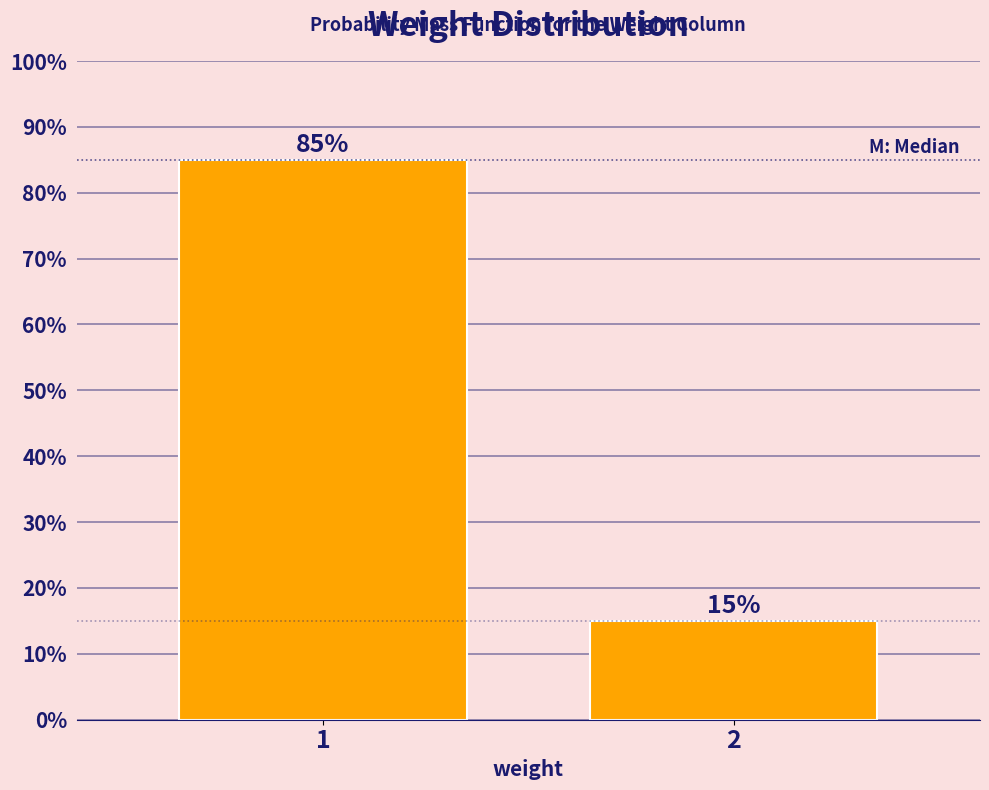

Reading left to right, extract all data points from this chart.

85	15